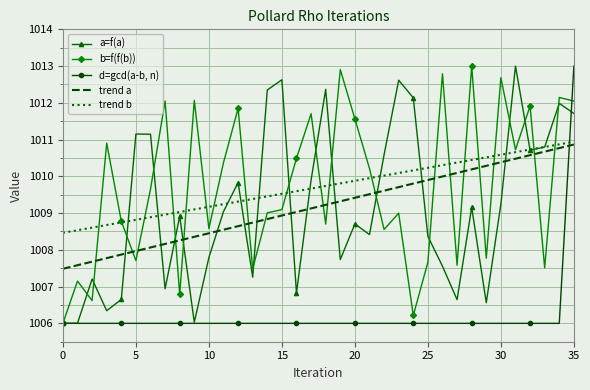

What is the maximum value for d=gcd(a-b, n)?

1013.0